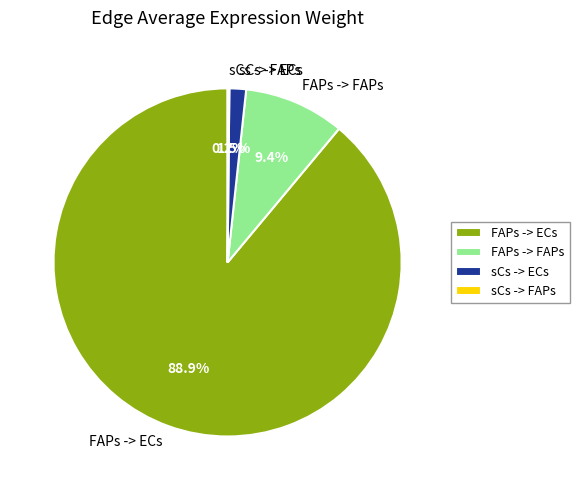

Does sCs -> ECs account for over 50% of the chart?

No